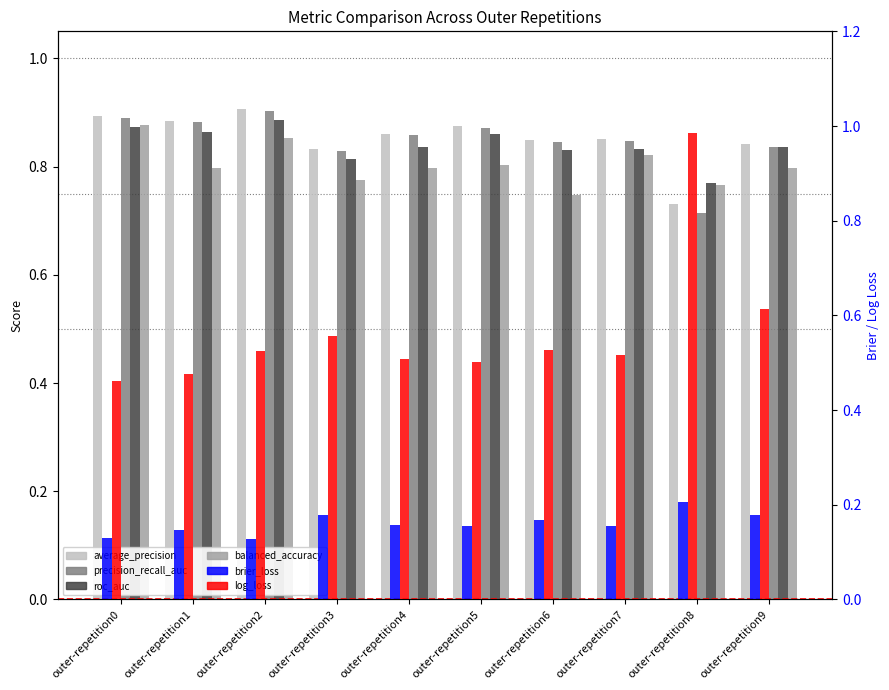

Which series has the widest spread of values?

ncv_log_loss